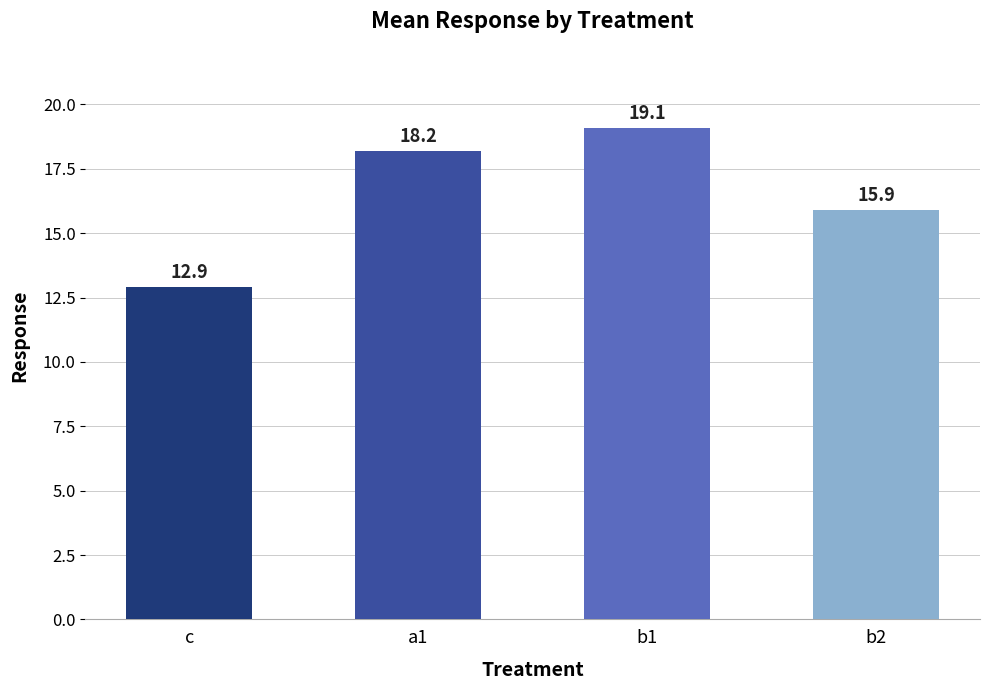

What position from the right is b1?

2